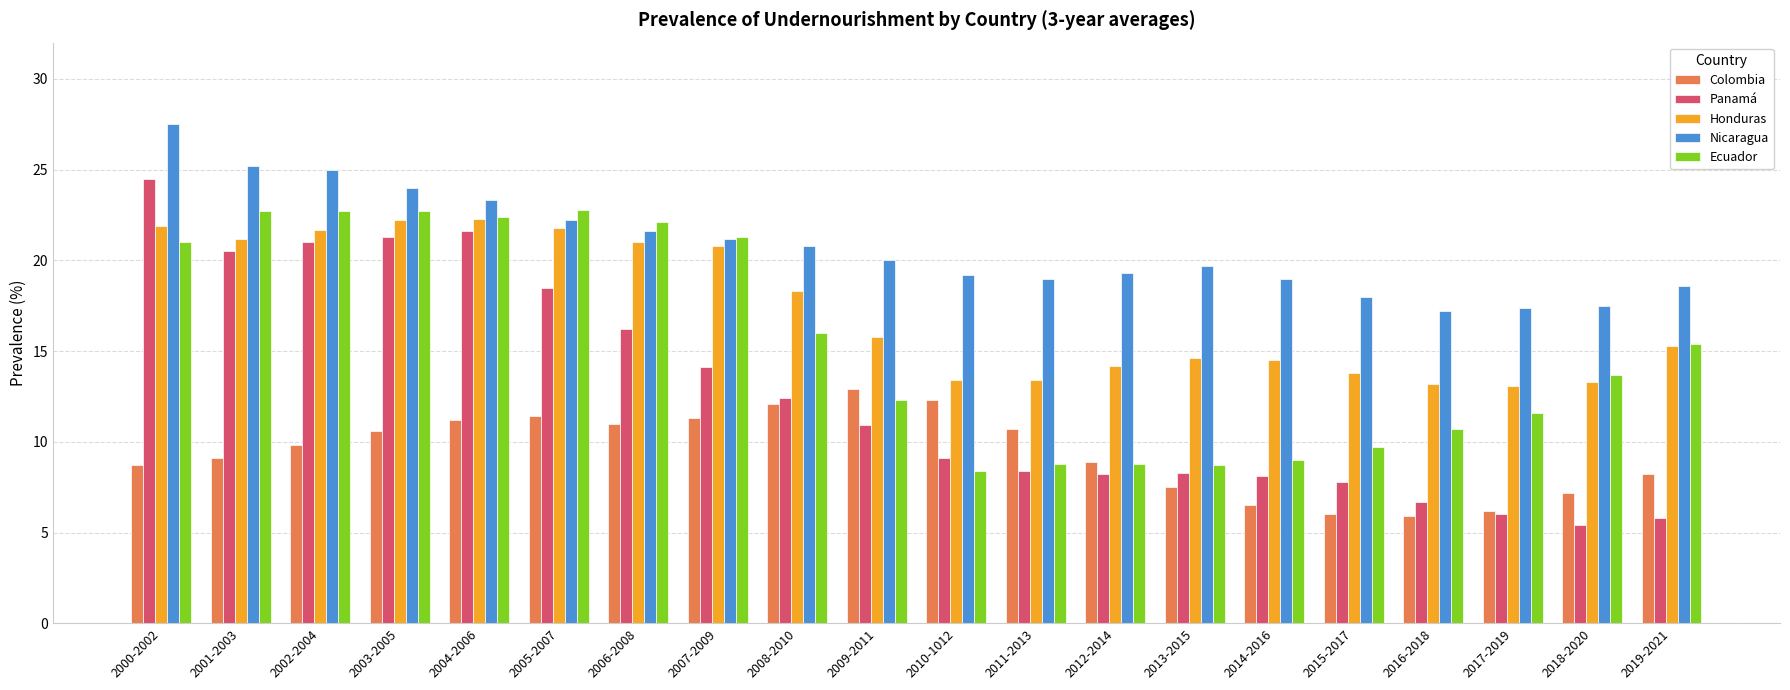

What is the lowest value of the Ecuador series?

8.4